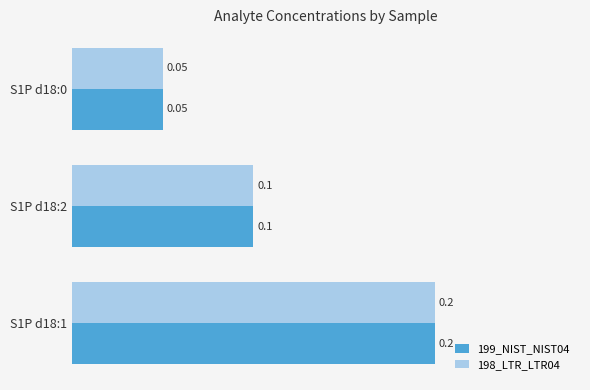

At how many categories does at least one series exceed 0?

3